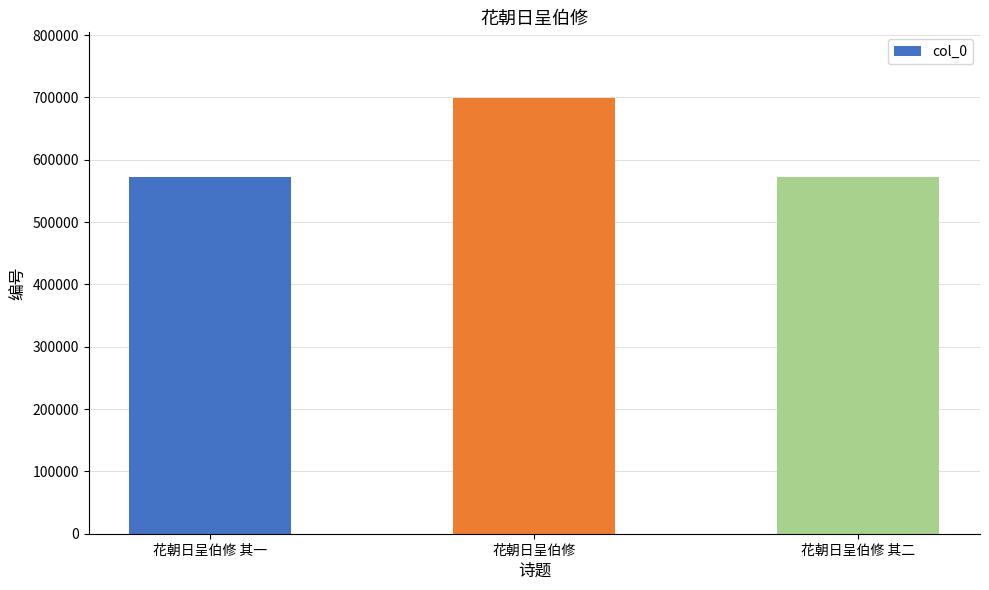

Approximately how many times larger is the value at 花朝日呈伯修 其二 compared to 花朝日呈伯修?

0.8